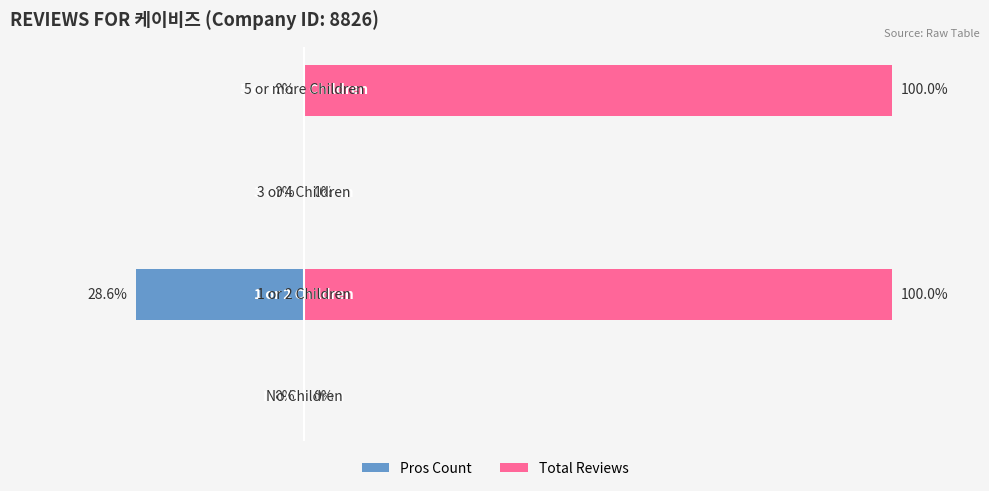

How many bars are there in each group?

2